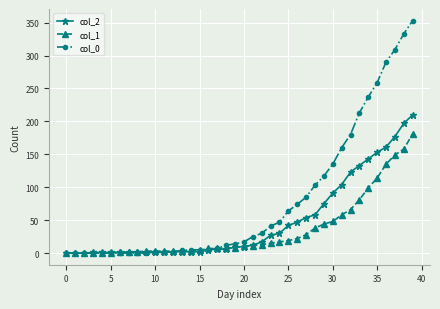

Rank the series by their maximum value, from highest to lowest.

col_0, col_2, col_1